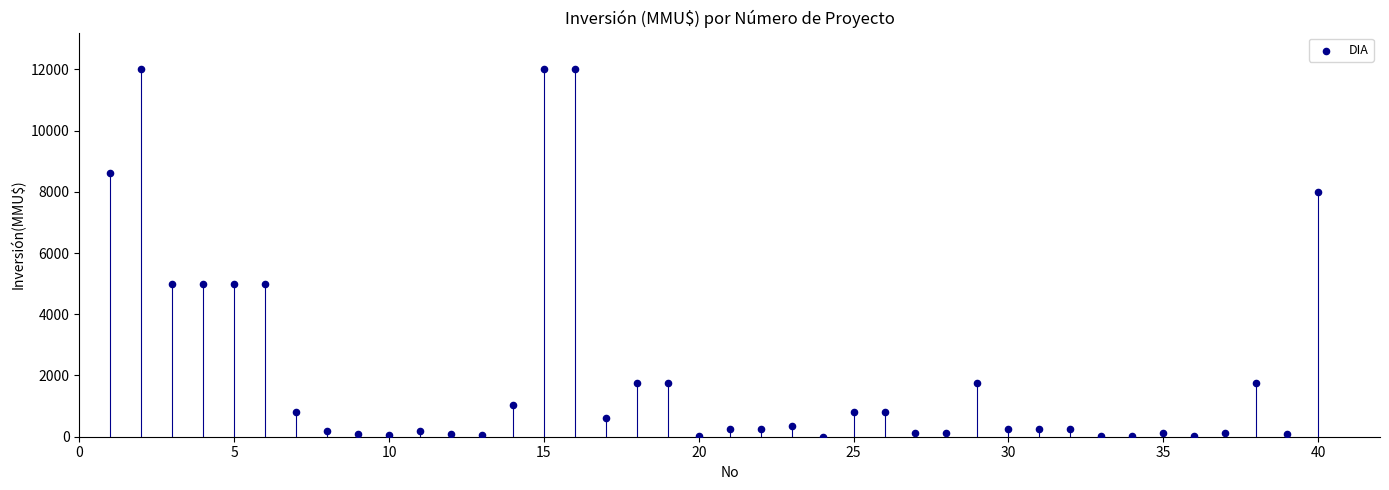

What is the range of Y values (max minus min)?

12000